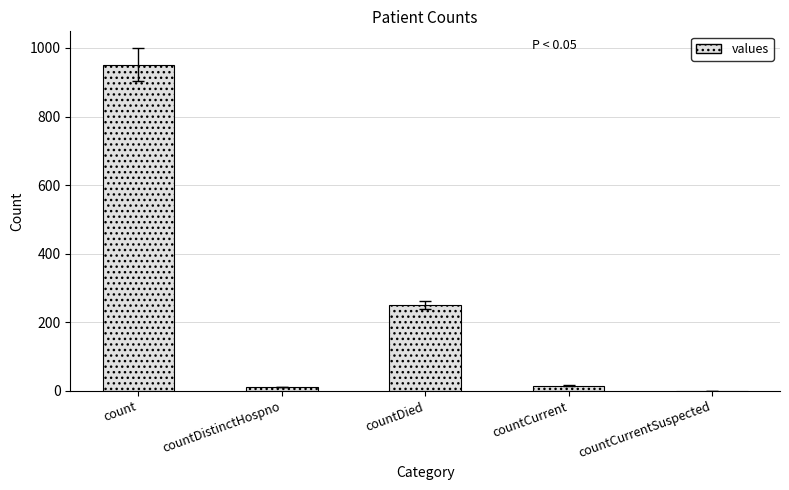

What is the difference between the values at countCurrentSuspected and countDistinctHospno?

11